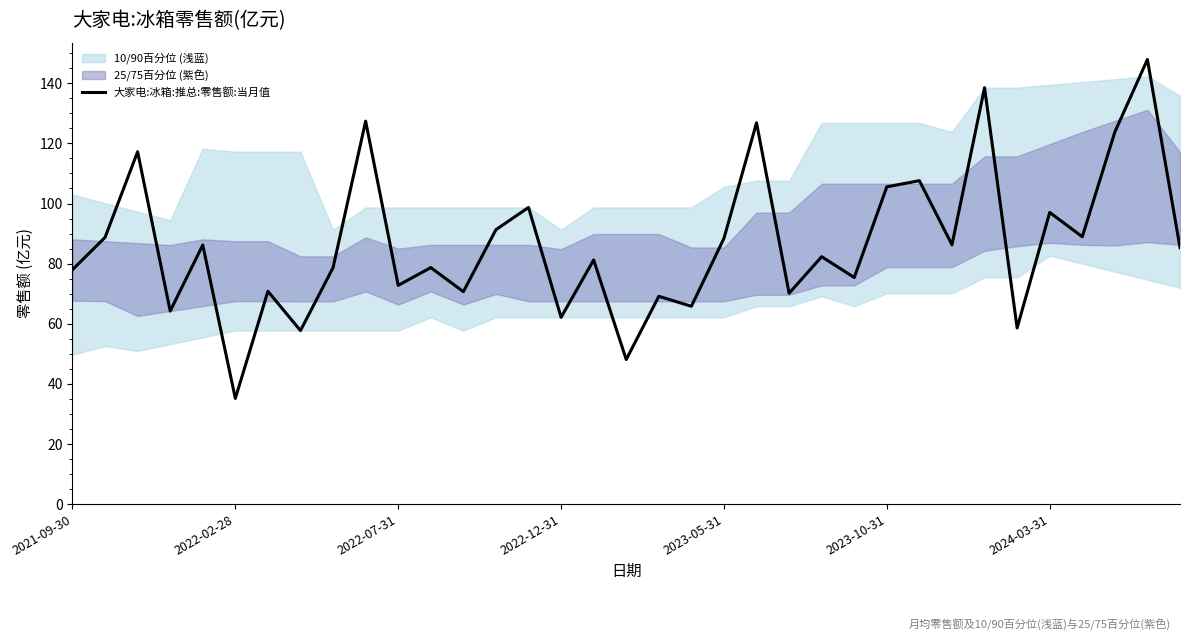

What is the maximum value for 大家电:冰箱:推总:零售额:当月值?

147.9